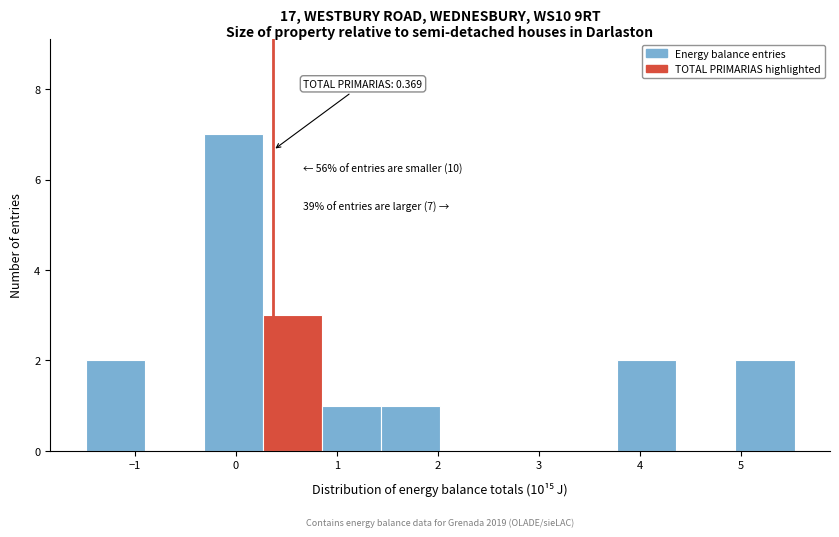

Which range on the x-axis has the tallest bar?

-0.3 to 0.3